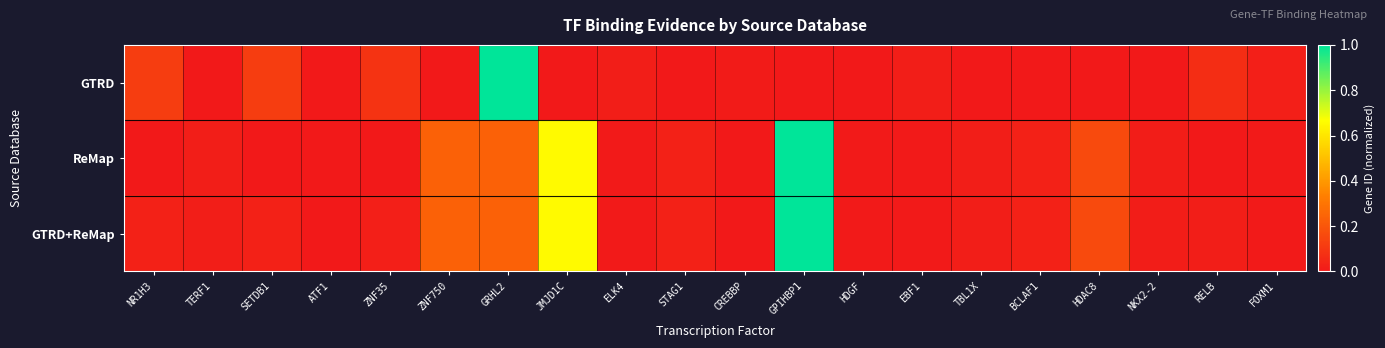

What is the total value across all series at STAG1?

0.1